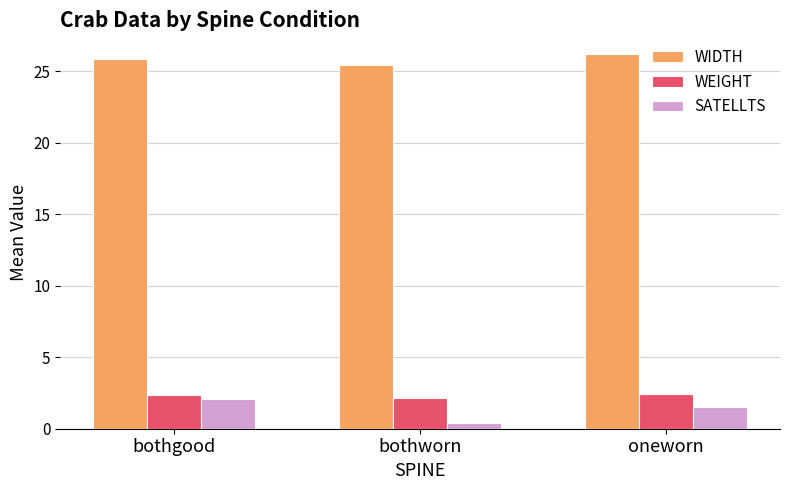

What is the difference between the maximum and minimum values in the SATELLTS series?

1.7